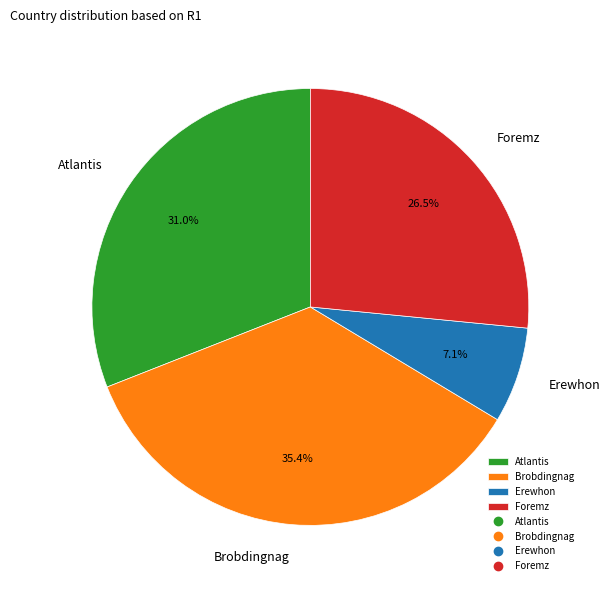

To the nearest percent, what is the average slice percentage?

25%